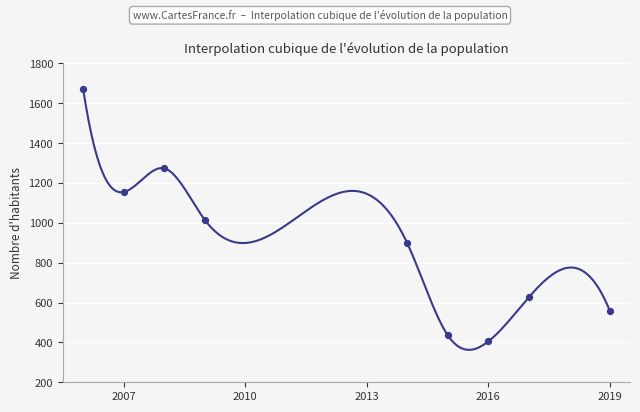

What is the maximum value shown in the chart?

1671.7